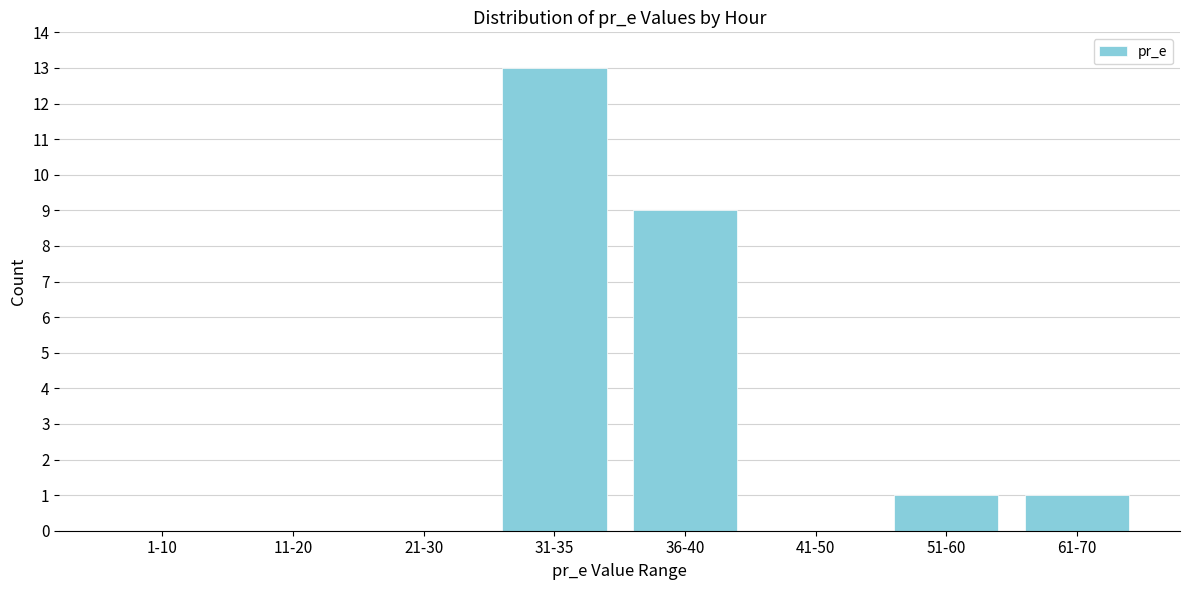

Reading left to right, extract all data points from this chart.

1-10=0	11-20=0	21-30=0	31-35=13	36-40=9	41-50=0	51-60=1	61-70=1